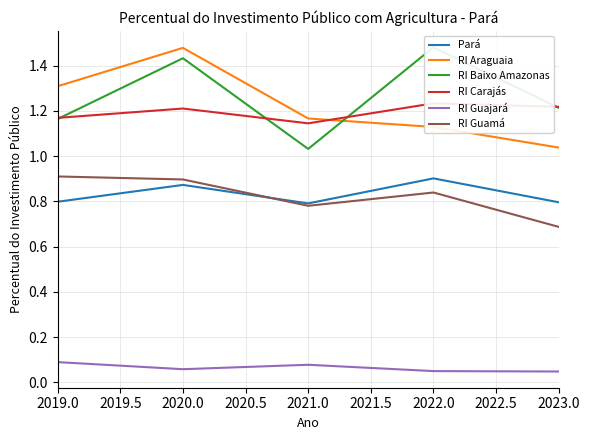

Which category has the highest value in the RI Araguaia series?

2020.0